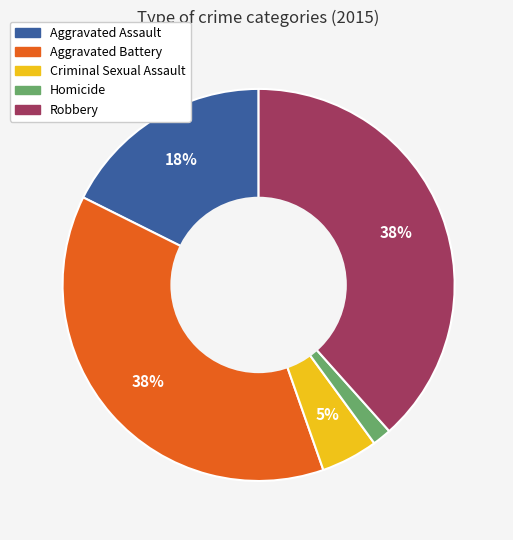

The Robbery slice represents 29% of the pie. True or false?

False